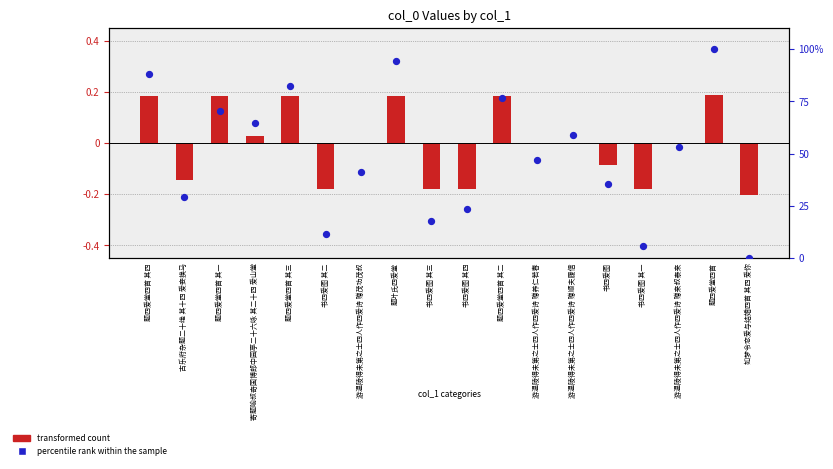

Which series has the largest Y range (max minus min)?

percentile rank within the sample